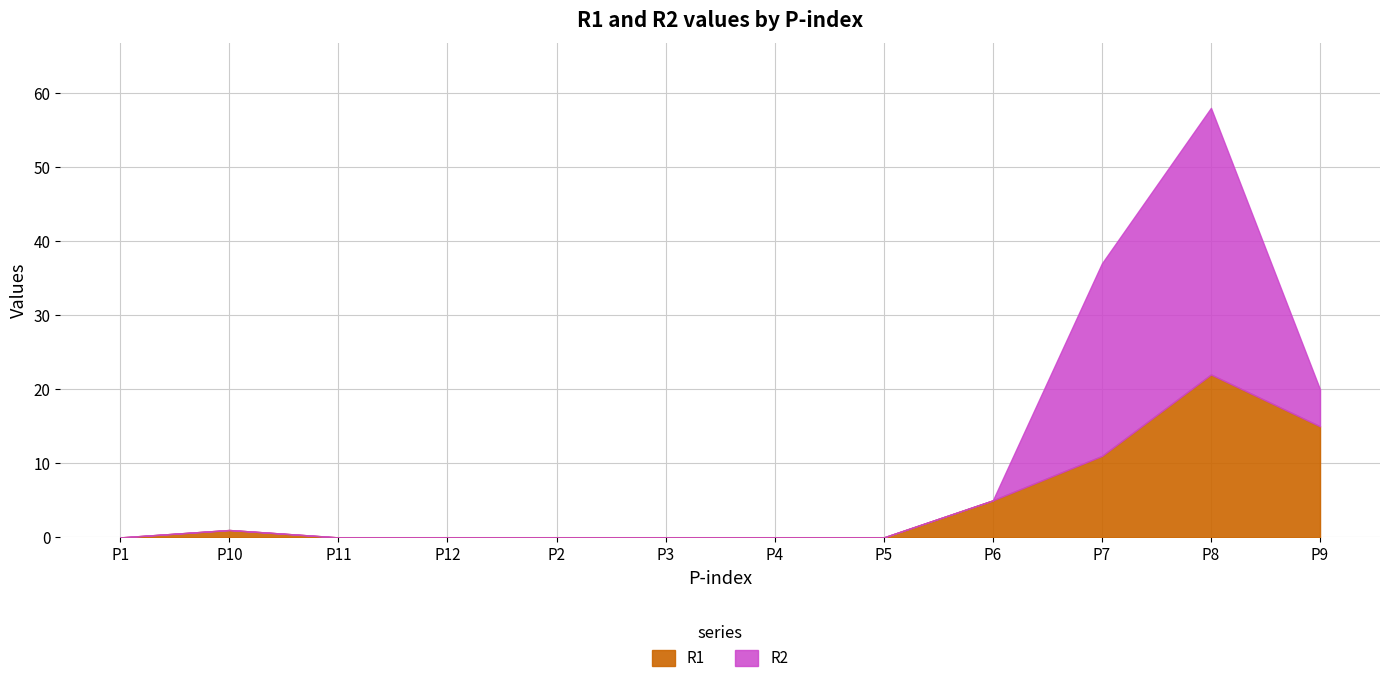

Reading right to left, extract all data points from this chart.

R1: 15	22	11	5	0	0	0	0	0	0	1	0
R2: 5	36	26	0	0	0	0	0	0	0	0	0